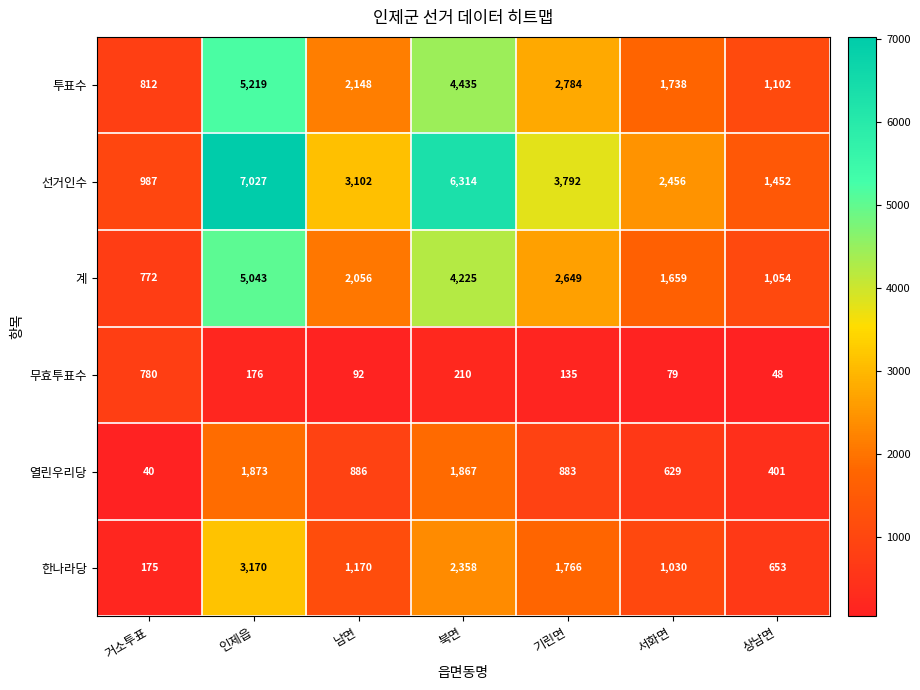

Which series has the widest spread of values?

선거인수